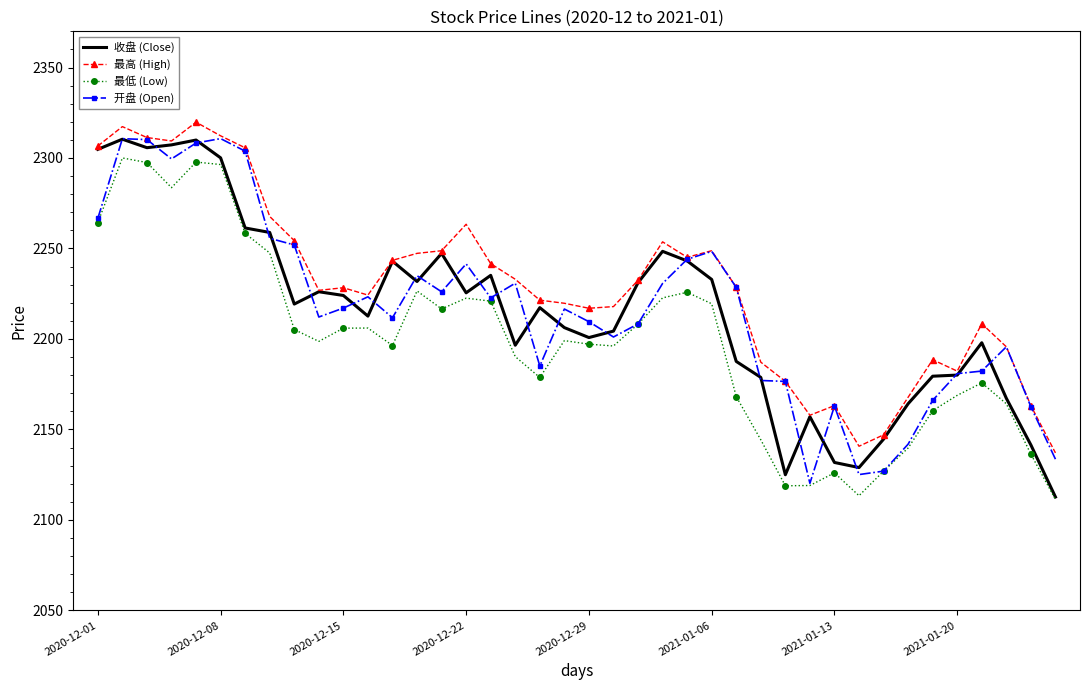

True or false: 开盘 (Open) and 收盘 (Close) intersect in this chart.

True